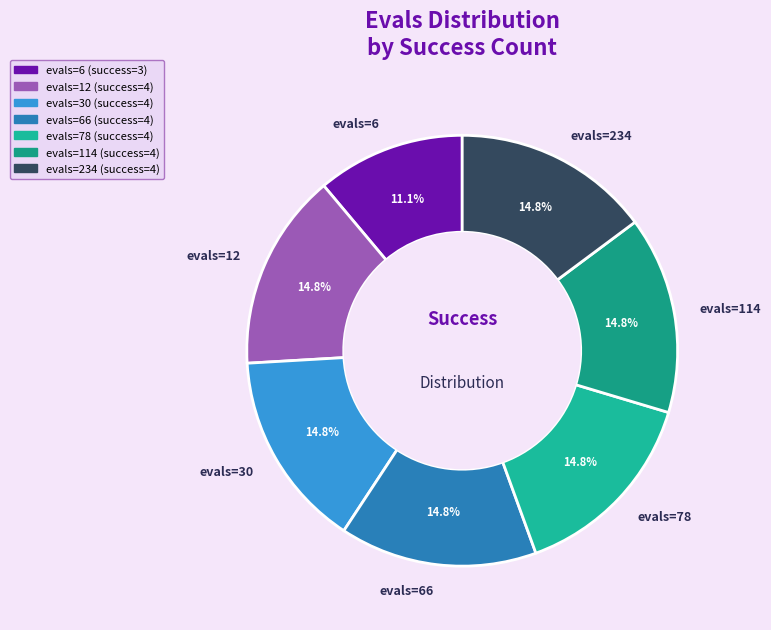

Which category has the smallest portion of the pie?

evals=6